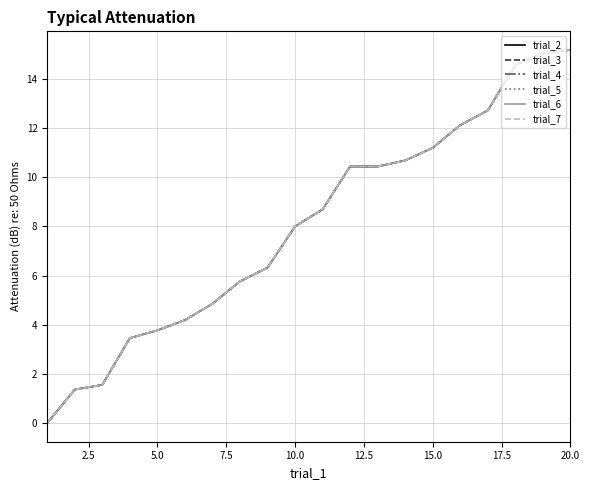

Which series has the largest total across all categories?

trial_2